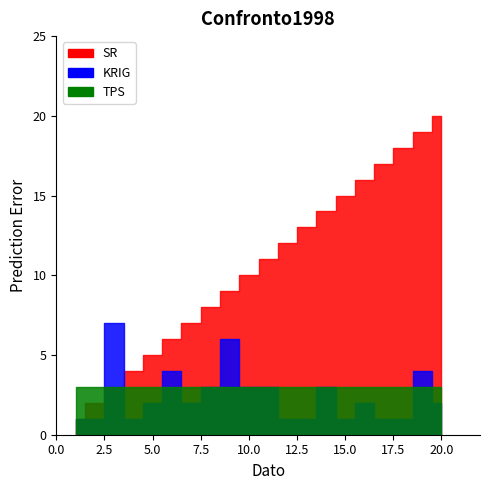

Which series ends up on top after the final intersection of SR and KRIG?

SR